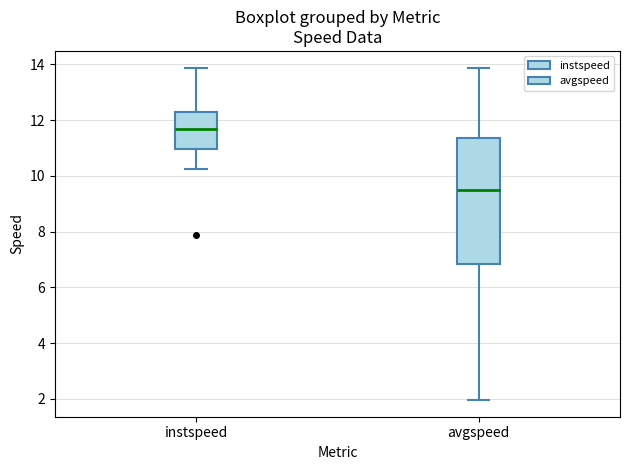

Which box's median line is the highest?

instspeed